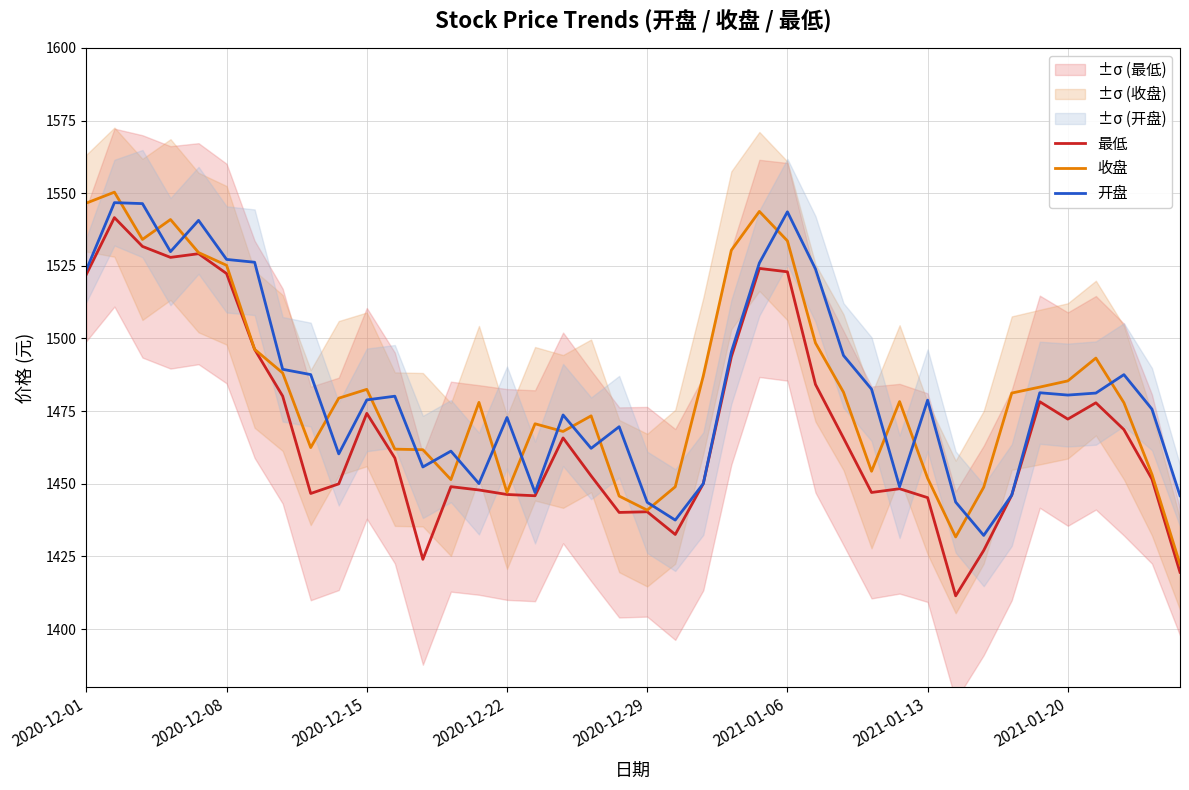

What is the sum of the 开盘 values at 18 and 22?

2912.2